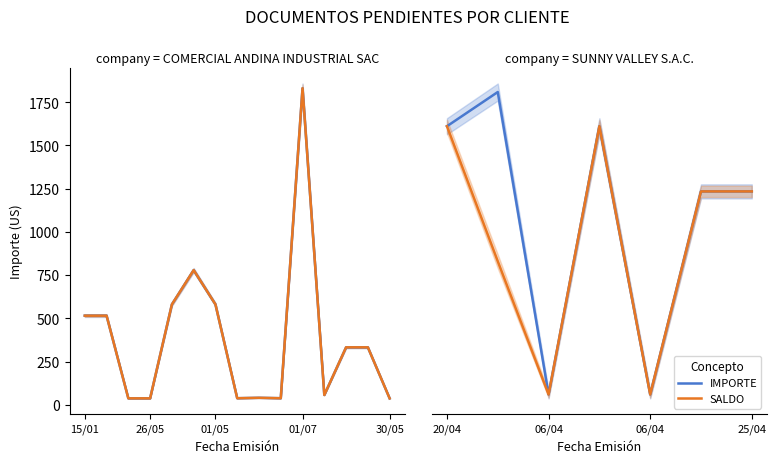

What is the label of the 1st point from the left?

20/04